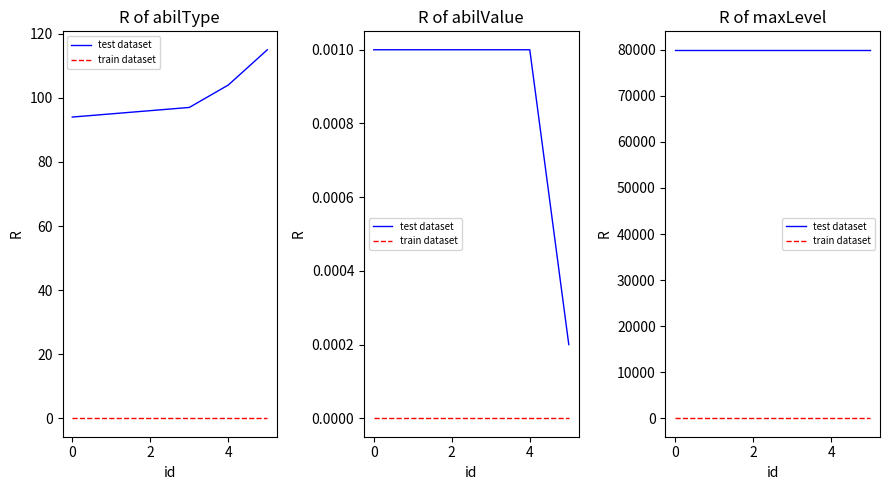

True or false: test dataset has more than 2 points higher than both neighbors.

False